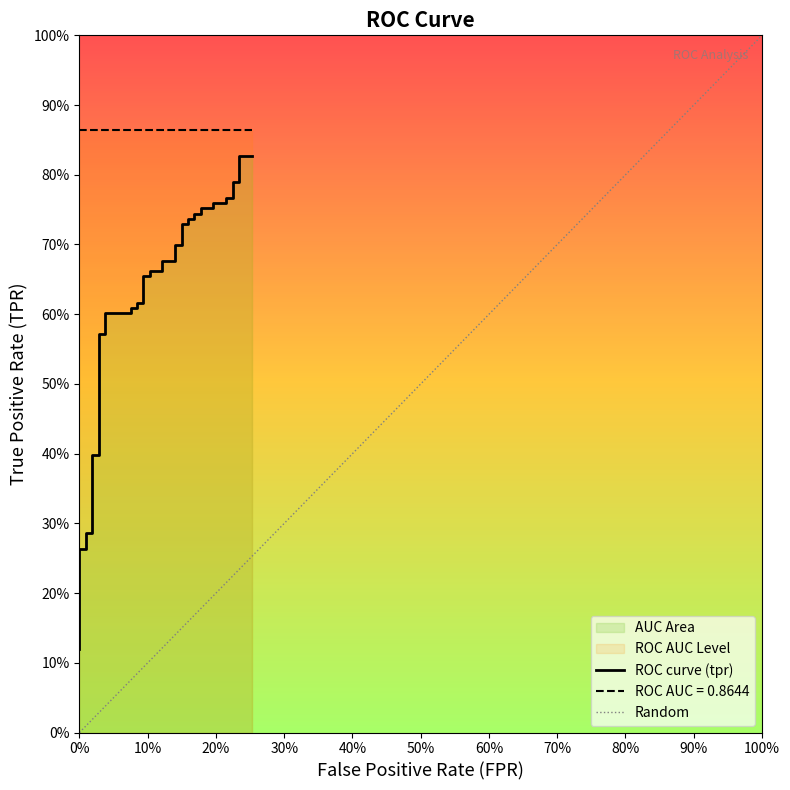

Reading left to right, list all the values displayed in this chart.

0.1	0.1	0.3	0.3	0.3	0.3	0.4	0.4	0.6	0.6	0.6	0.6	0.6	0.6	0.6	0.6	0.7	0.7	0.7	0.7	0.7	0.7	0.7	0.7	0.7	0.7	0.7	0.7	0.7	0.7	0.8	0.8	0.8	0.8	0.8	0.8	0.8	0.8	0.8	0.8